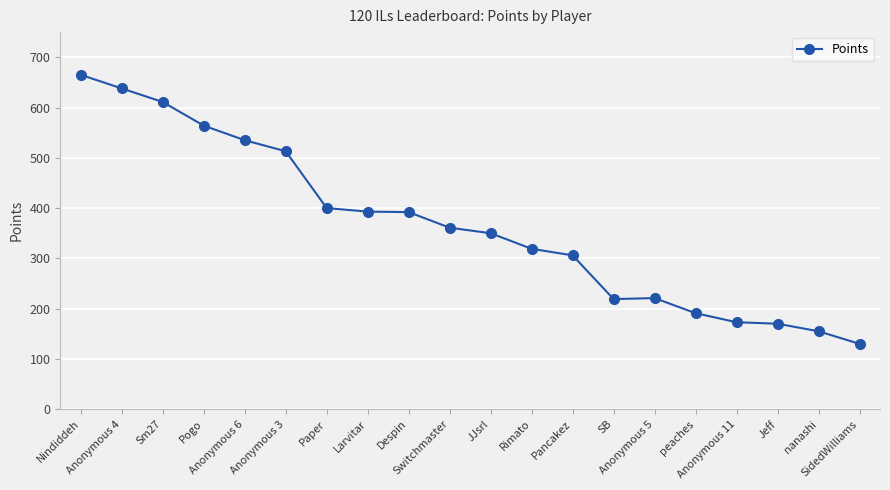

What is the smallest value displayed?

130